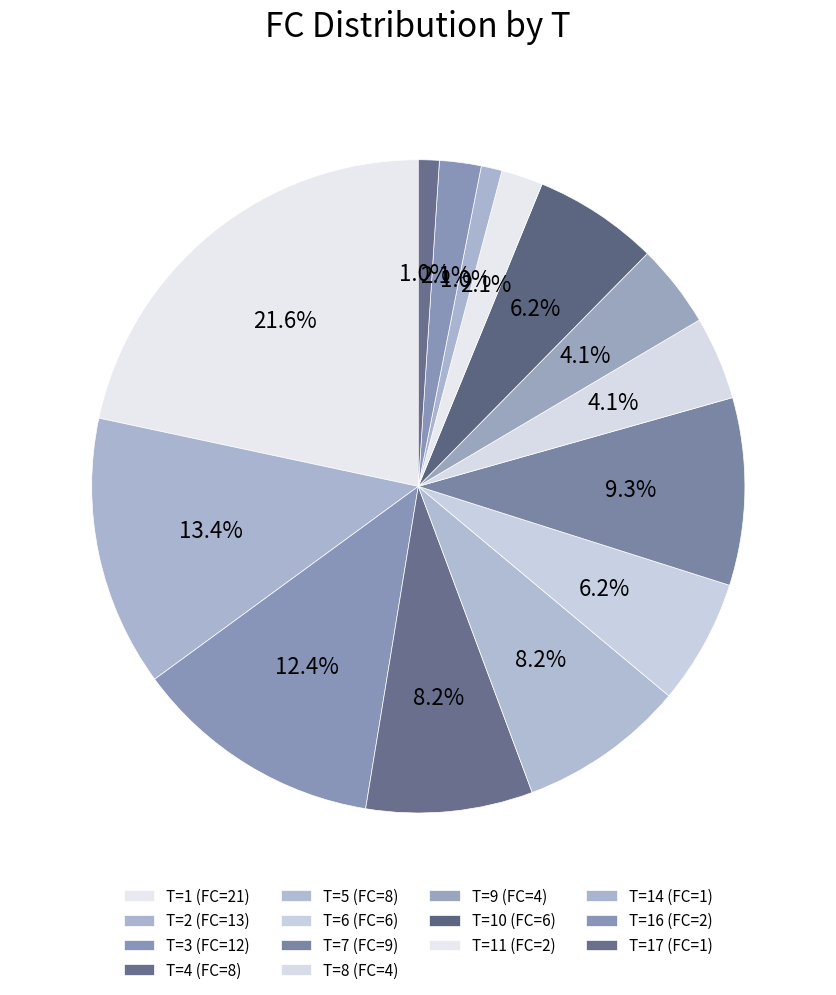

How many segments does this pie chart have?

14